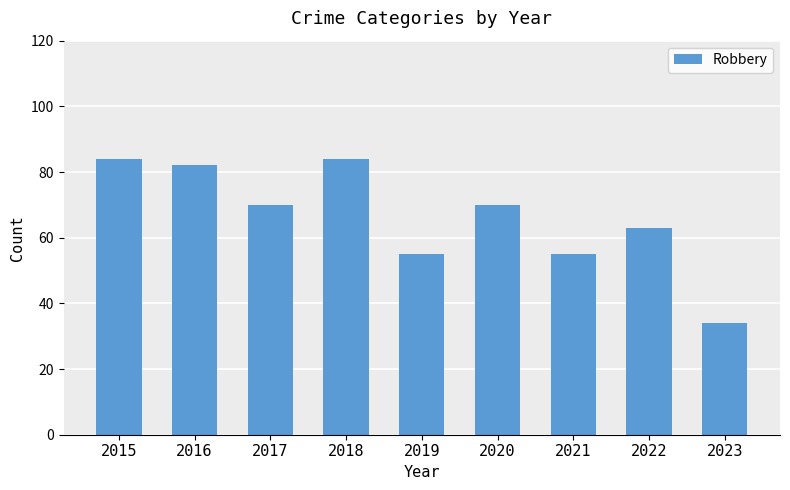

What is the value of the 2nd bar from the left?

82